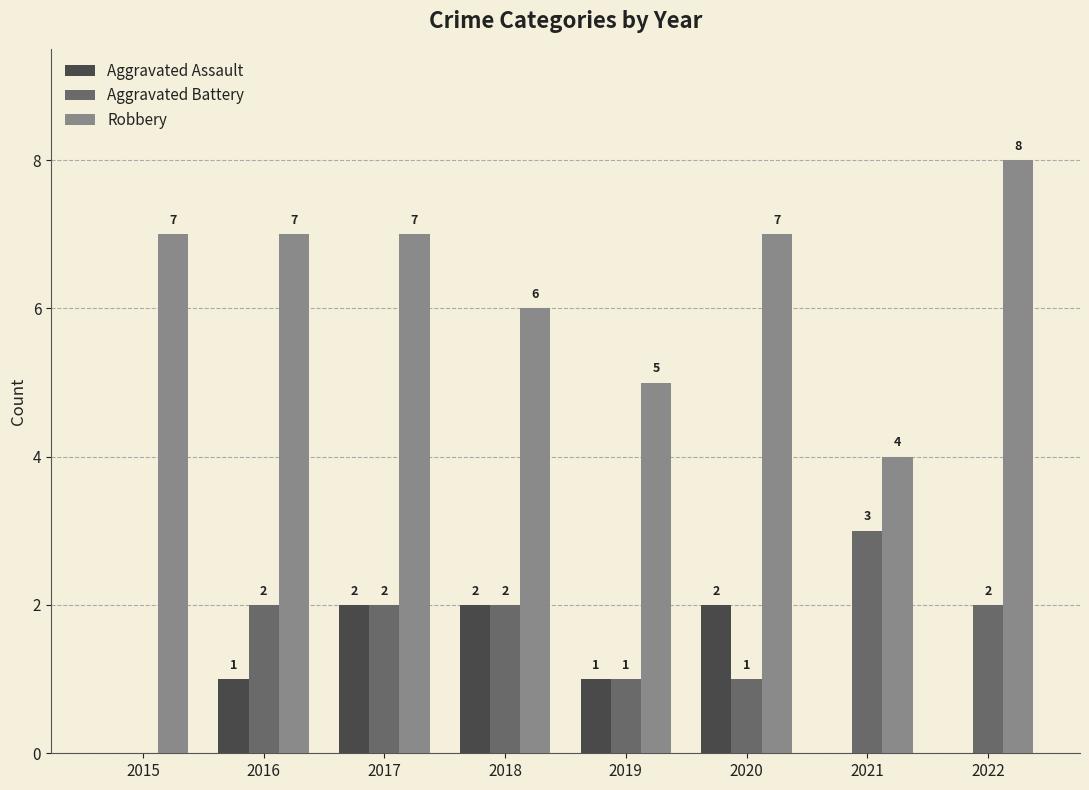

Are the bars horizontal?

No